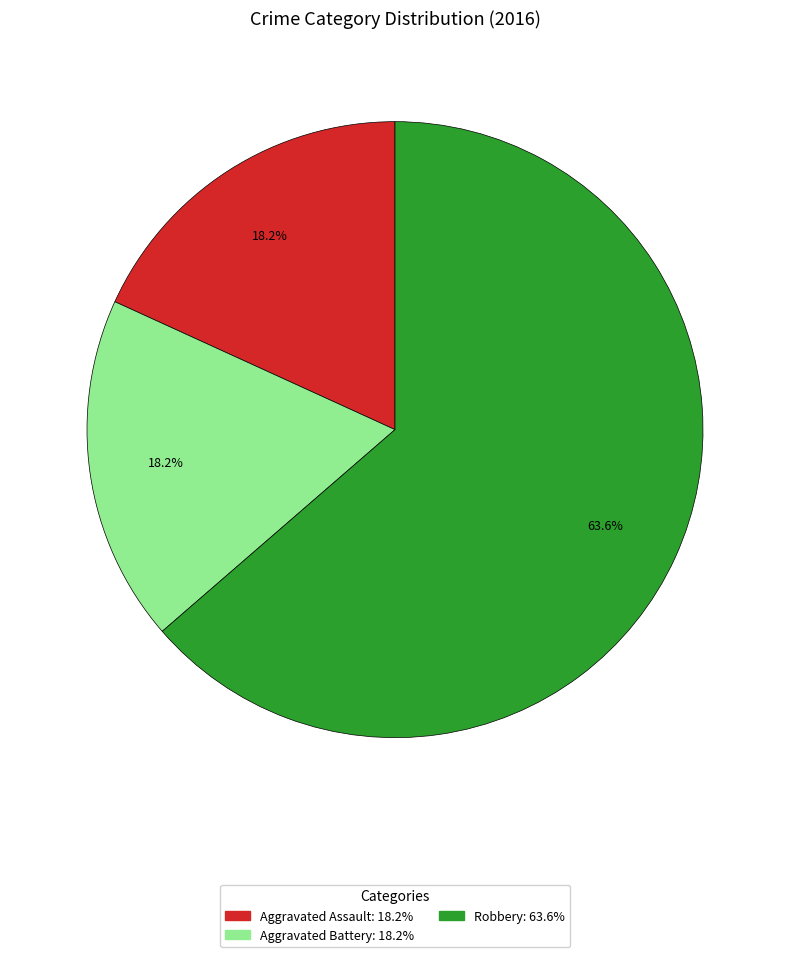

Combined, what portion of the pie is Aggravated Assault and Robbery?

81.8%